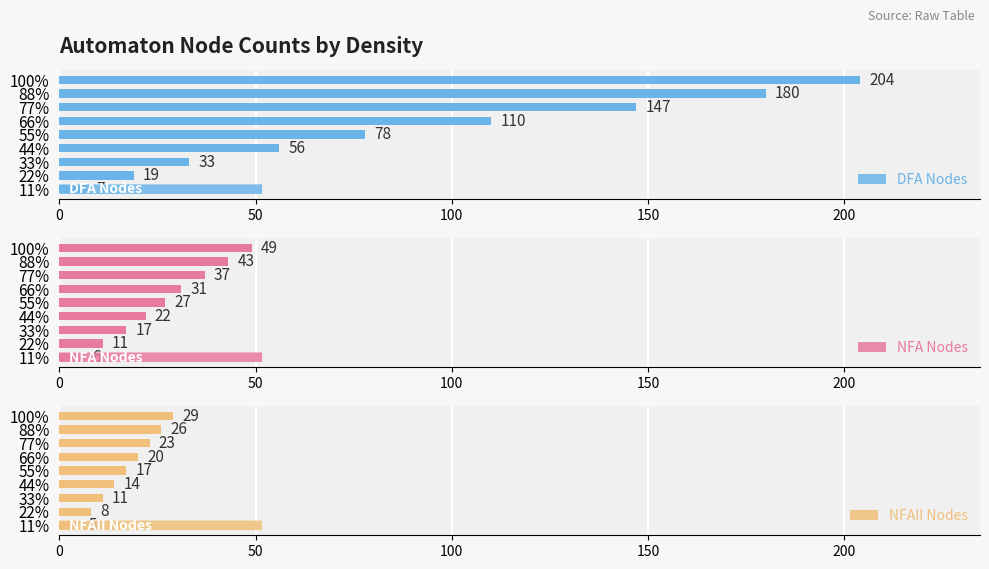

Rank the categories by DFA Nodes value from lowest to highest.

11%, 22%, 33%, 44%, 55%, 66%, 77%, 88%, 100%